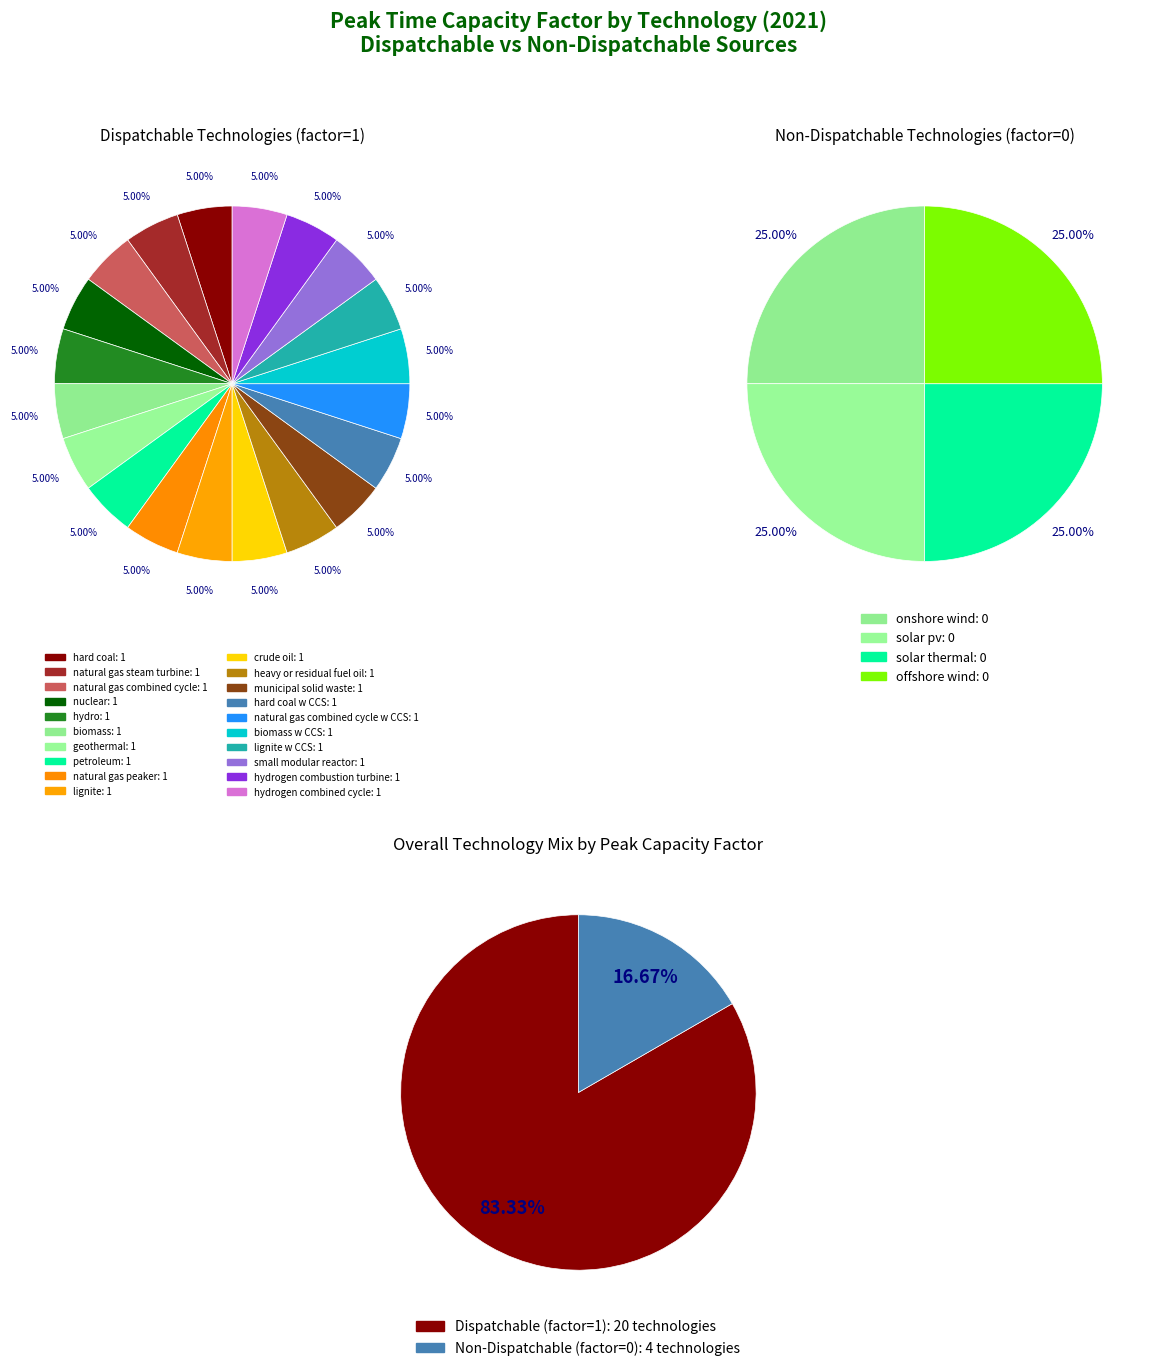

What is the change in value from lignite to offshore wind?

-1